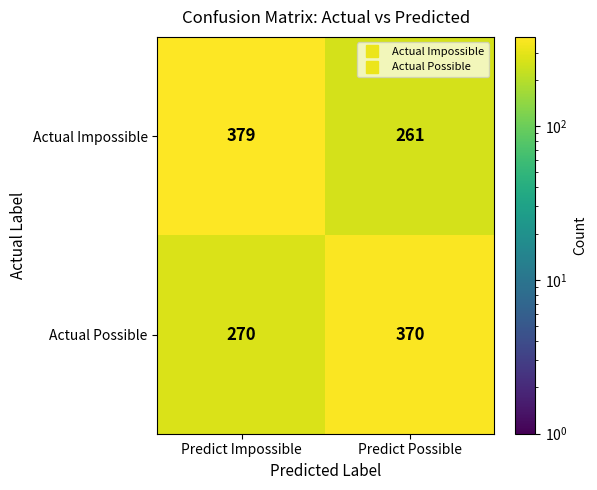

Which series has the largest range (max minus min)?

Actual Impossible